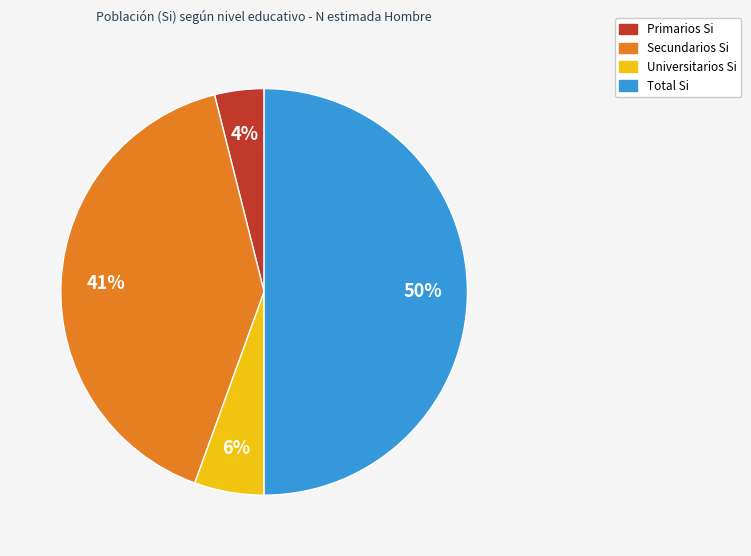

Between Primarios Si and Total Si, which is larger?

Total Si